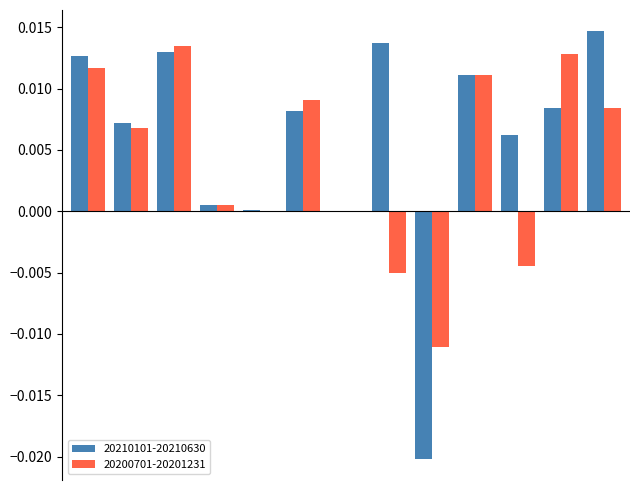

Which series has the largest total across all categories?

20210101-20210630